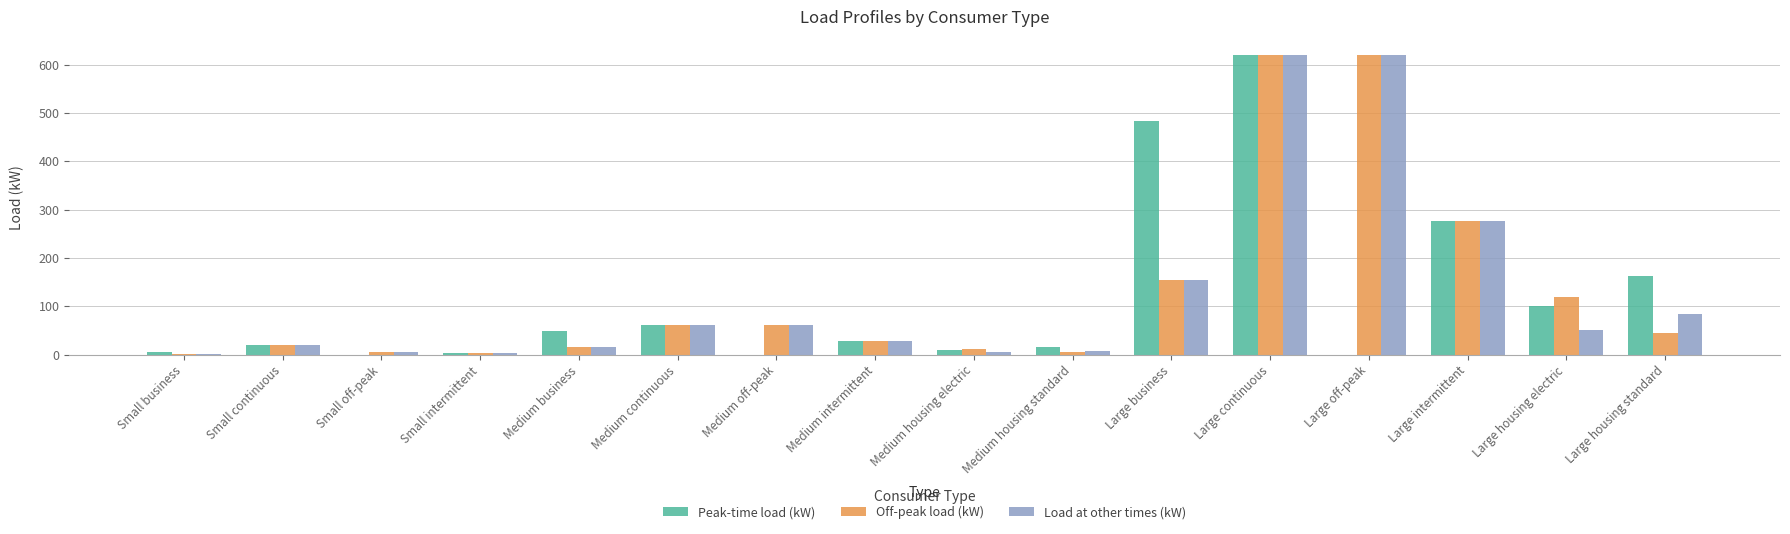

How many distinct data groups are displayed?

3